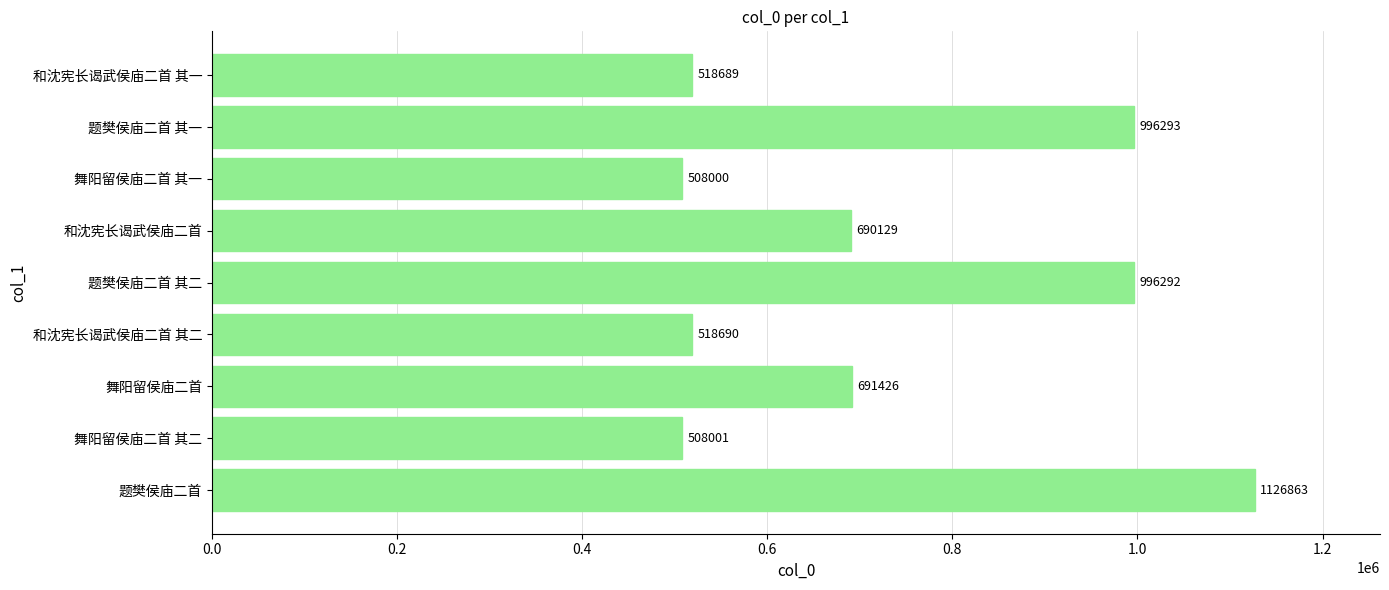

How many distinct data groups are displayed?

1